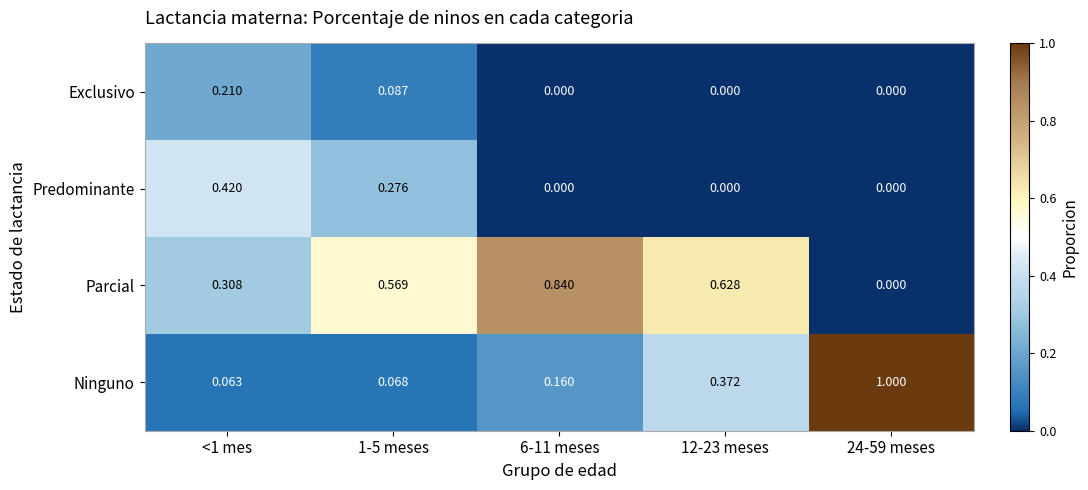

Which series has the largest total across all categories?

Parcial